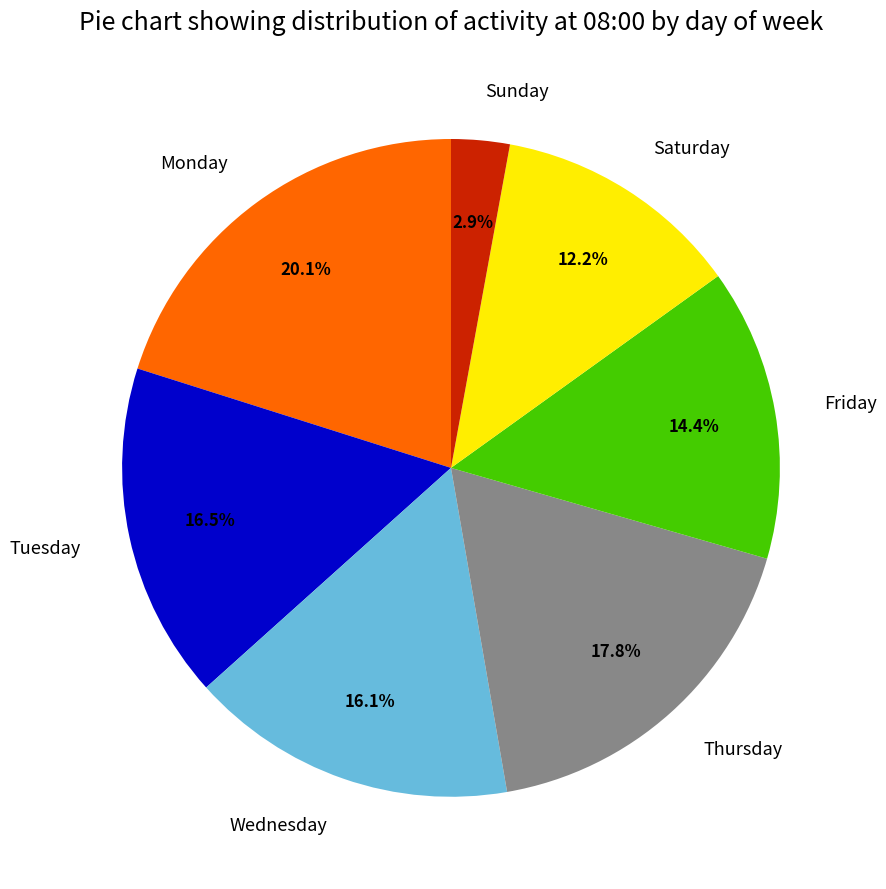

Does Friday represent more than half of the total?

No